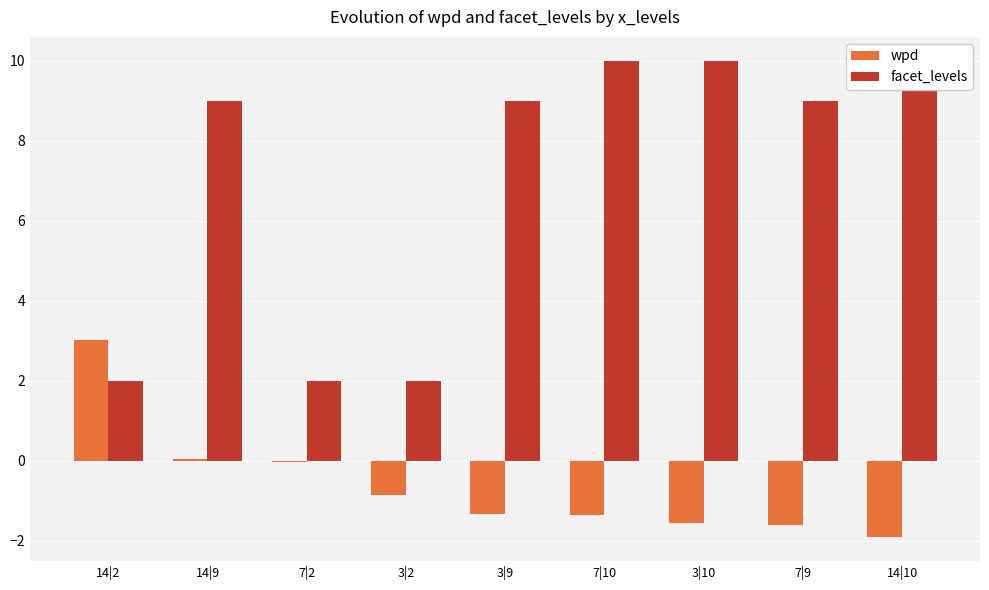

The wpd series shows -0.9 at 3|2. True or false?

True